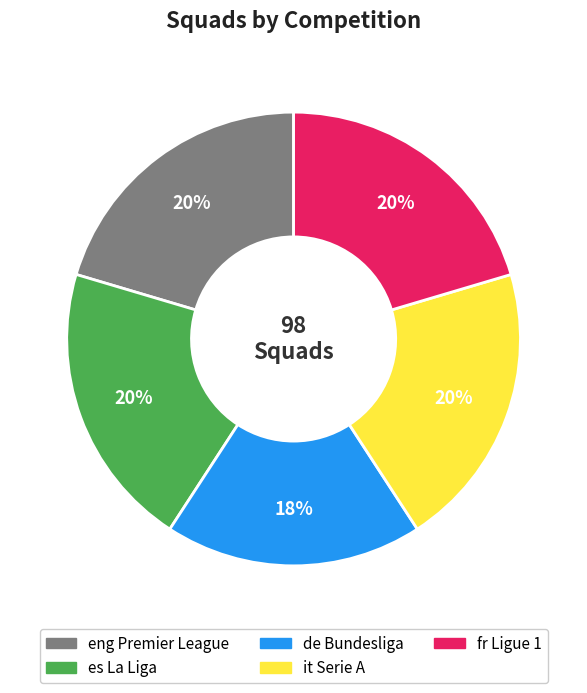

To the nearest percent, what percentage of the pie is it Serie A?

20%